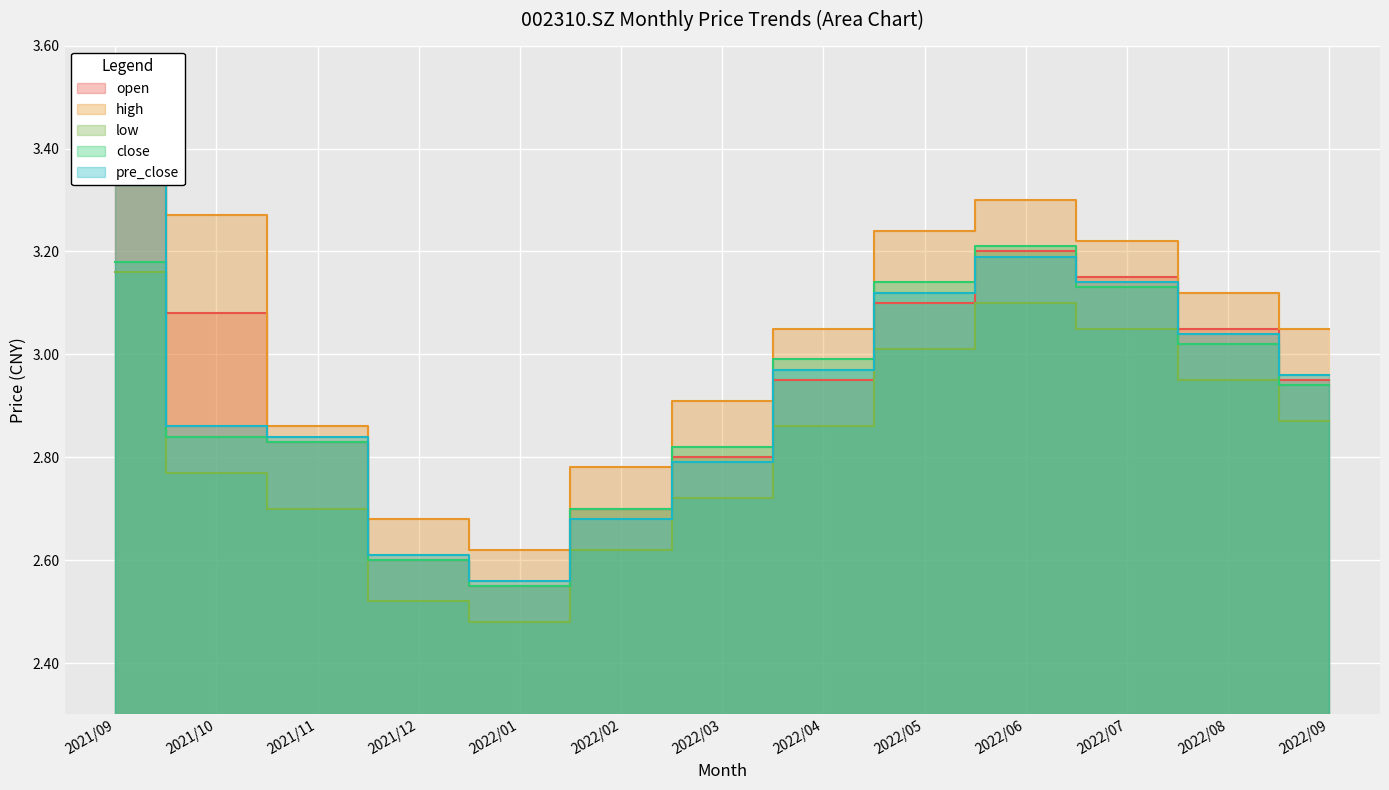

What is the sum of all high values?

39.5